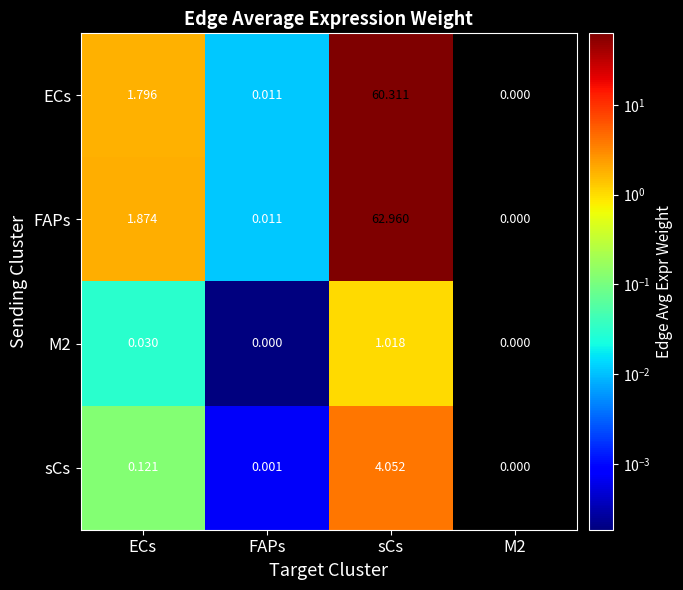

Which series has the largest total across all categories?

FAPs